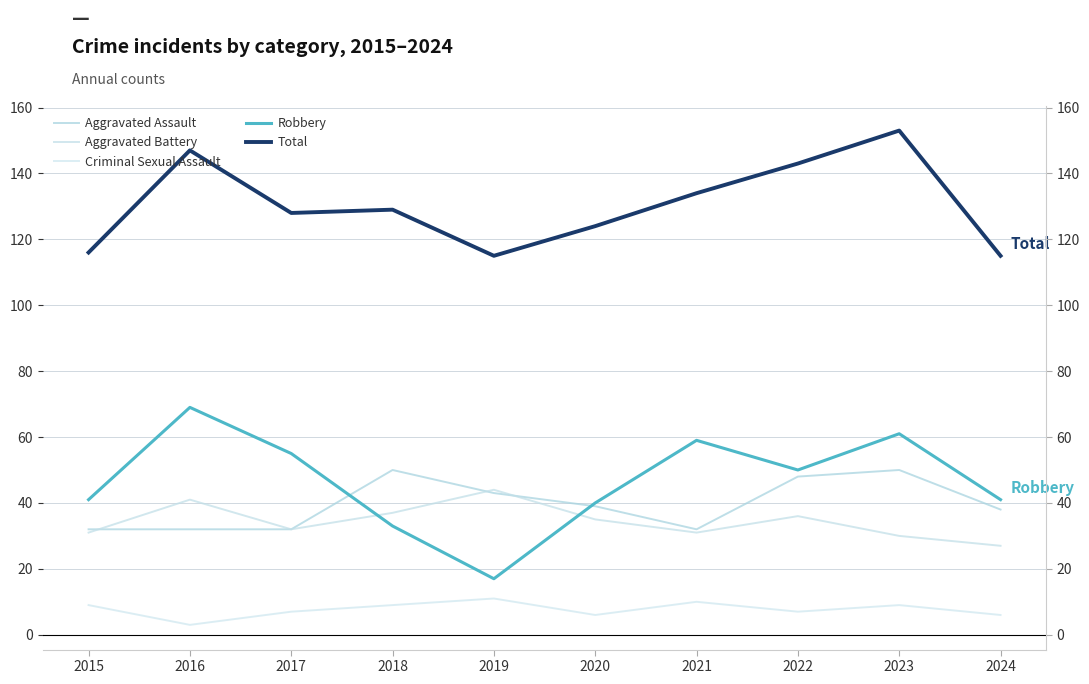

Which series has the largest total across all categories?

Total